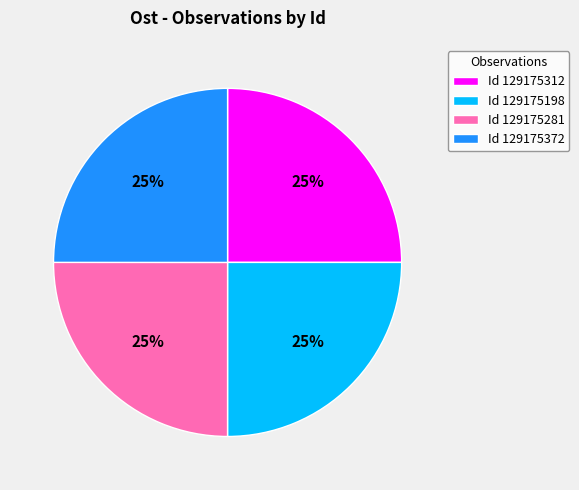

To the nearest percent, what portion does Id 129175281 represent?

25%